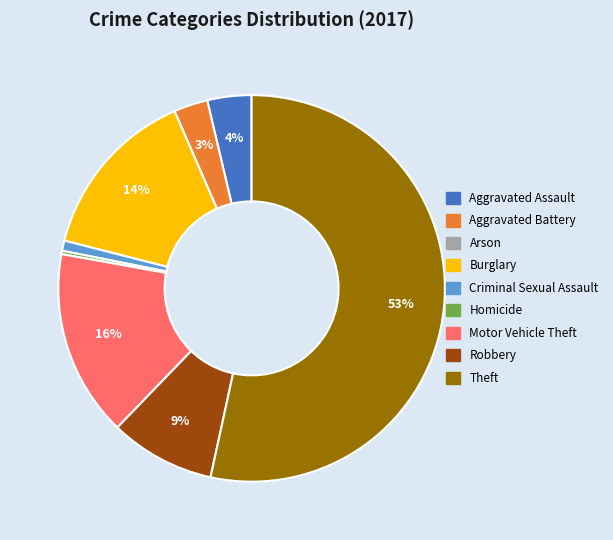

True or false: Theft accounts for 44% of the total.

False